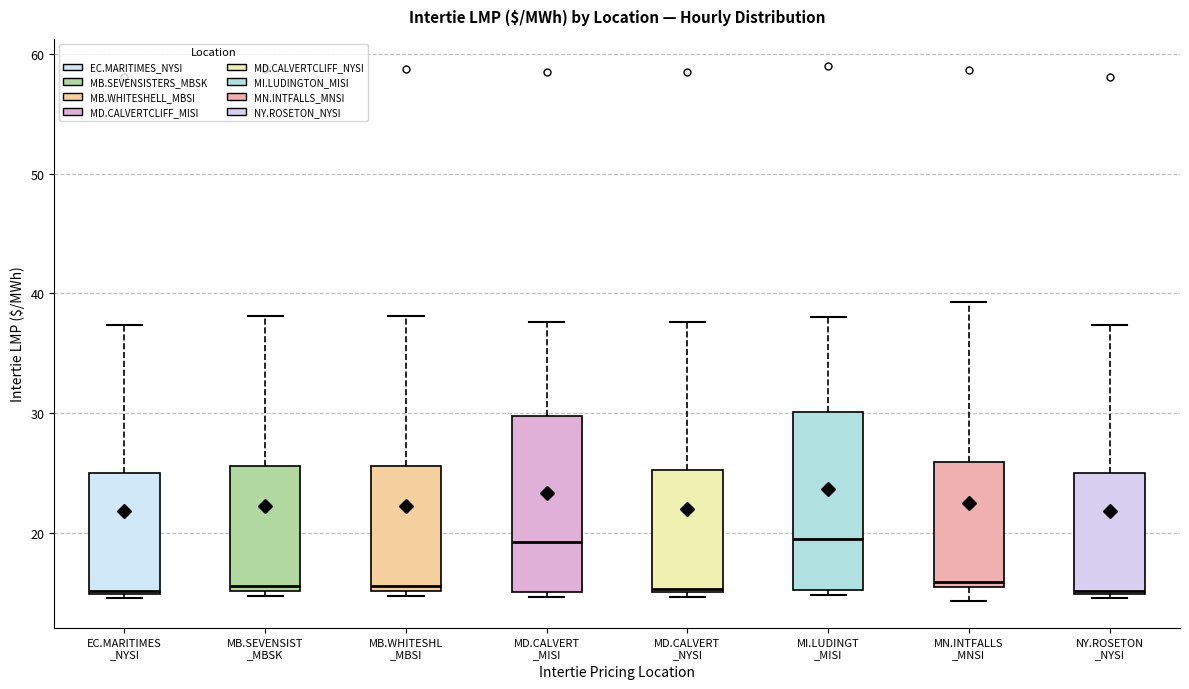

Reading left to right, read every box against the y-axis: the position of its median line, the range the box covers, and the ends of its whiskers. The values are not printed on the chart, so give them approximately, as read against the axis.

EC.MARITIMES _NYSI: median 15, box 15 to 25, whiskers 15 (just below the box's lower edge) to 37
MB.SEVENSIST _MBSK: median 16, box 15 to 26, whiskers 15 (just below the box's lower edge) to 38
MB.WHITESHL _MBSI: median 16, box 15 to 26, whiskers 15 (just below the box's lower edge) to 38
MD.CALVERT _MISI: median 19, box 15 to 30, whiskers 15 (just below the box's lower edge) to 38
MD.CALVERT _NYSI: median 15, box 15 to 25, whiskers 15 (just below the box's lower edge) to 38
MI.LUDINGT _MISI: median 20, box 15 to 30, whiskers 15 (just below the box's lower edge) to 38
MN.INTFALLS _MNSI: median 16, box 15 to 26, whiskers 14 to 39
NY.ROSETON _NYSI: median 15, box 15 to 25, whiskers 15 (just below the box's lower edge) to 37